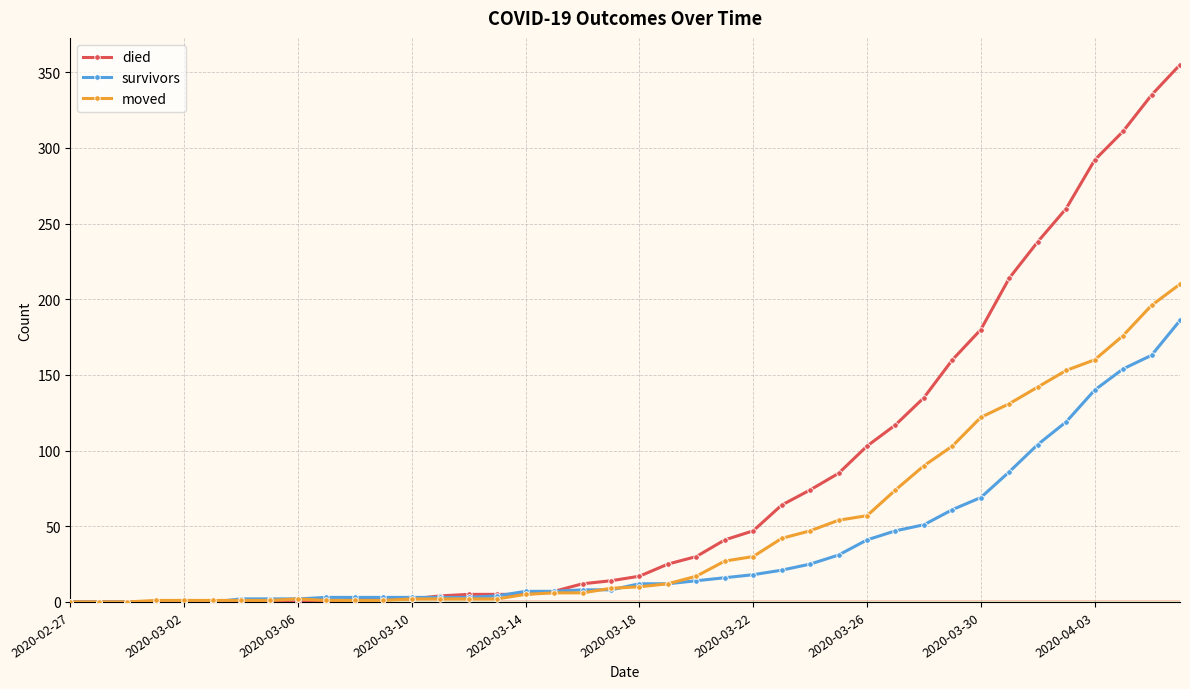

List the series in order of their peak value, lowest first.

survivors, moved, died